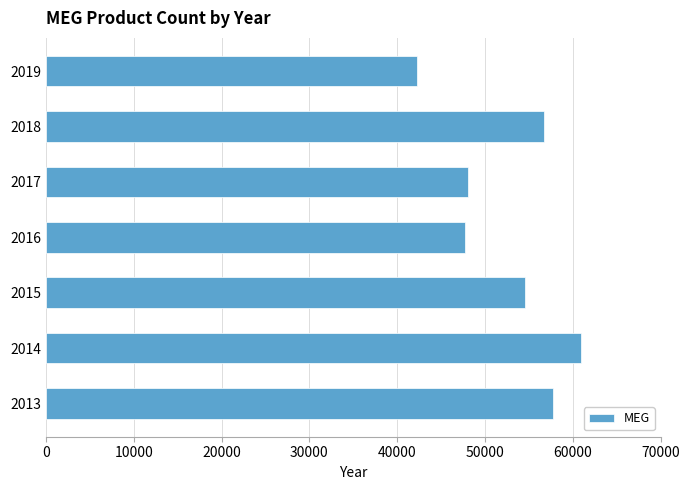

Count the number of values greater than 54526.

4